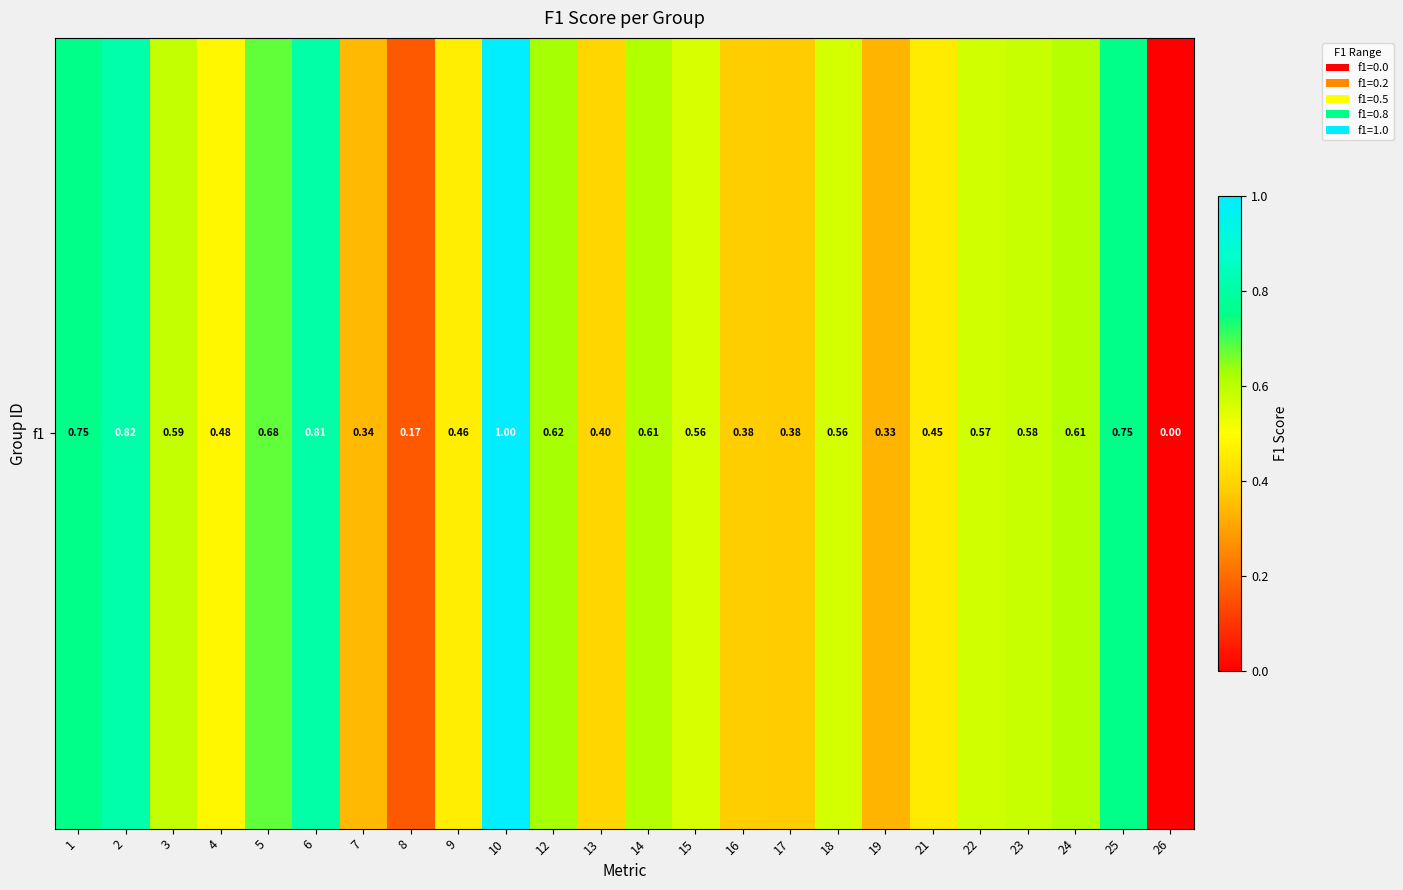

What is the average value?

0.5